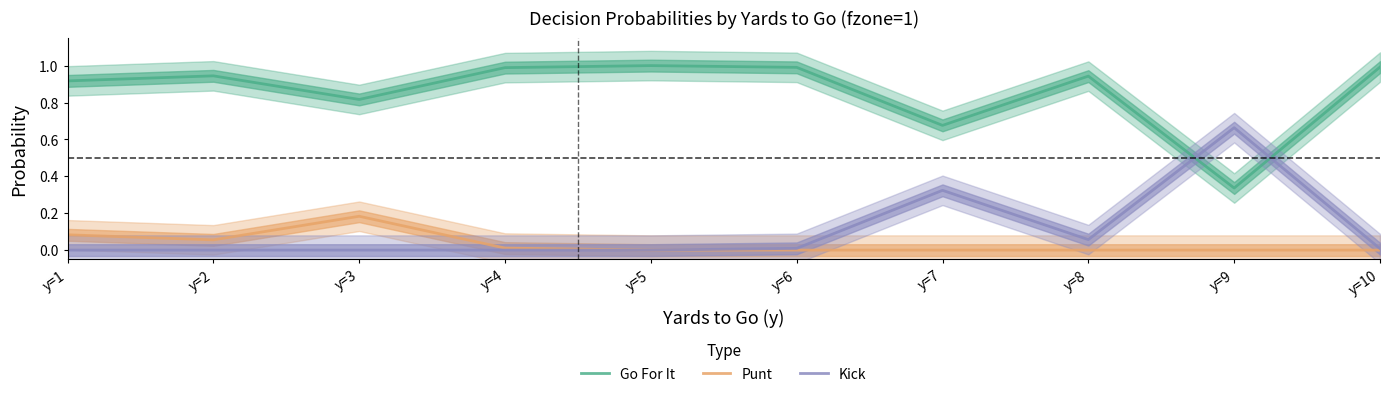

How many data points does each series have?

10